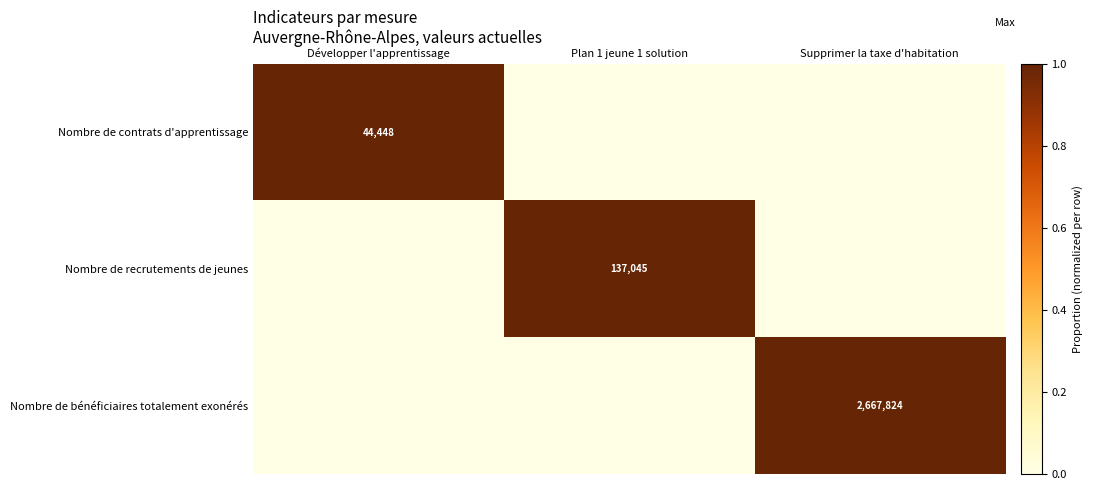

List the series in order of their peak value, highest first.

Nombre de contrats d'apprentissage, Nombre de recrutements de jeunes, Nombre de bénéficiaires totalement exonérés